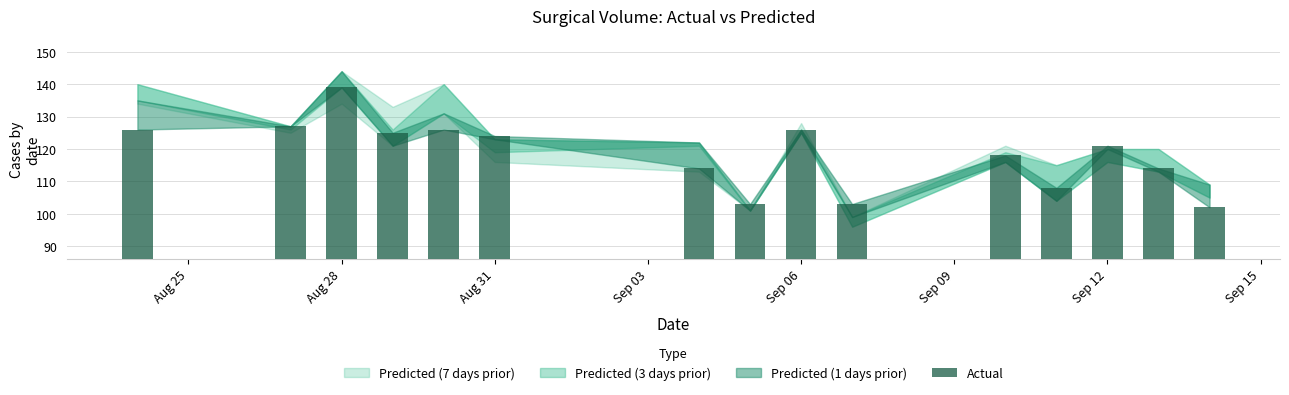

What is the difference between the maximum and minimum values?

37